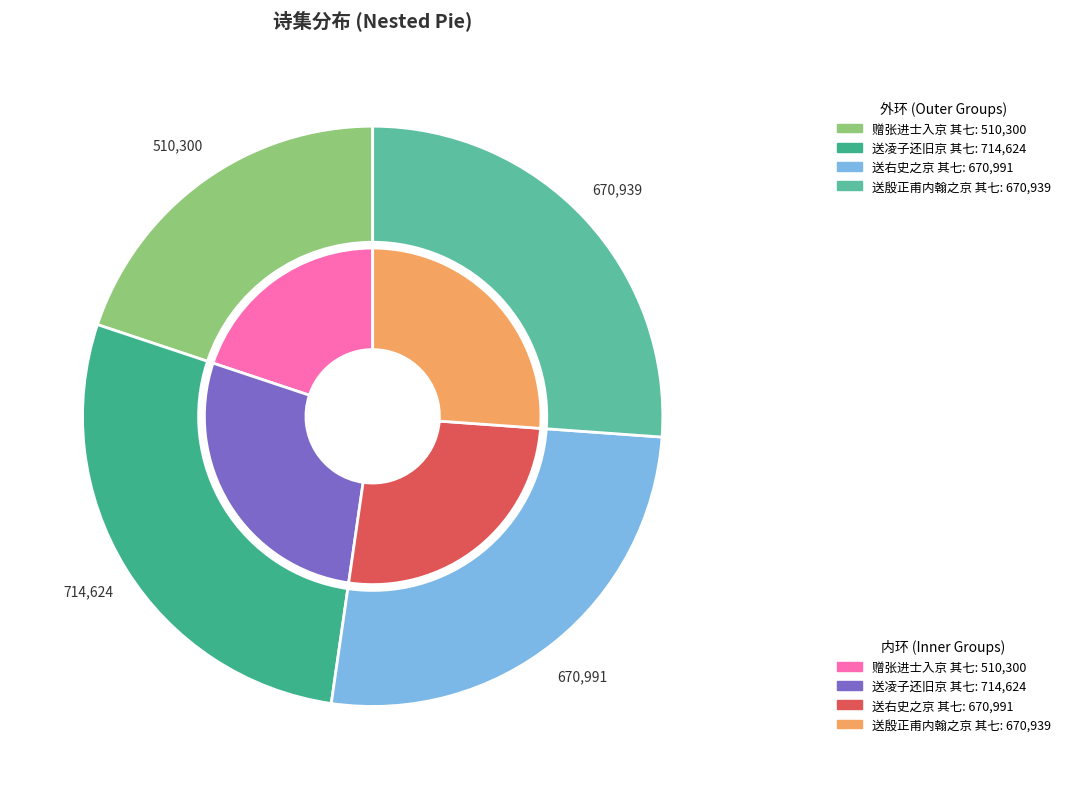

Rank the categories by value from lowest to highest.

赠张进士入京 其七, 送殷正甫内翰之京 其七, 送右史之京 其七, 送凌子还旧京 其七